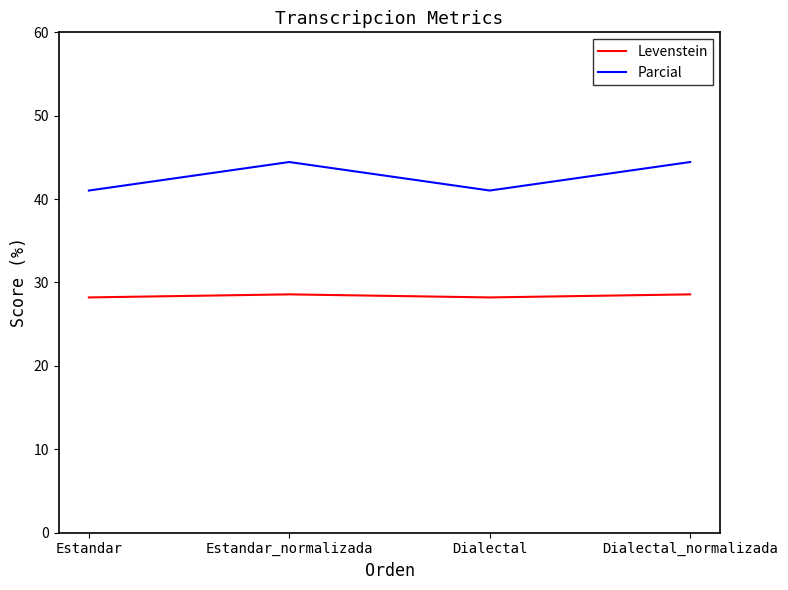

True or false: Parcial and Levenstein cross at least once.

False